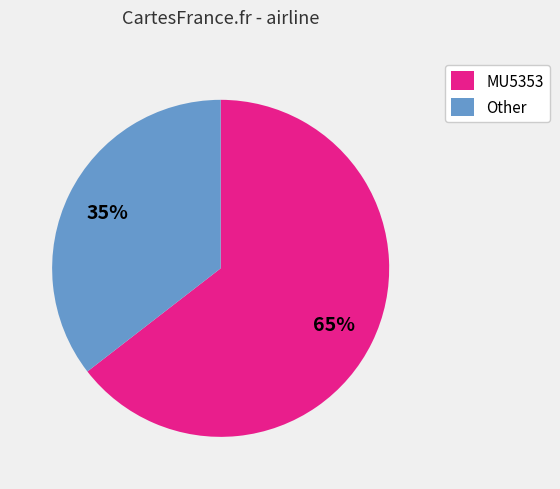

To the nearest percent, what is the combined percentage of Other and MU5353?

100%